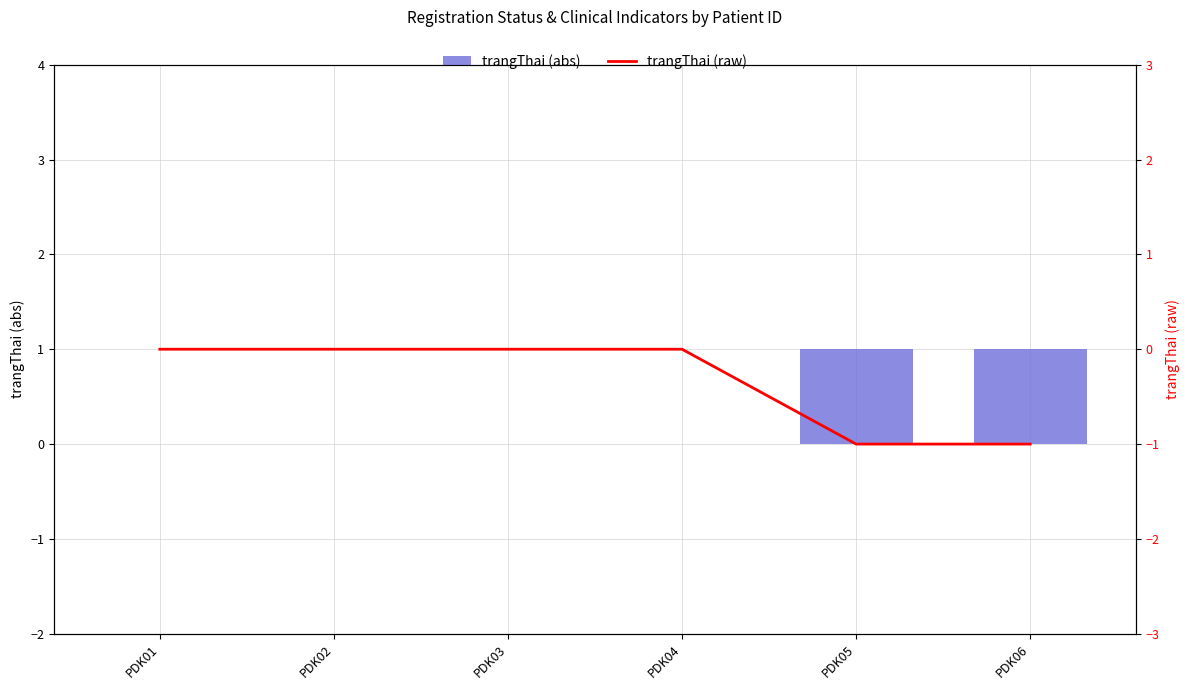

What are all the series names shown in the legend?

trangThai (abs), trangThai (raw)